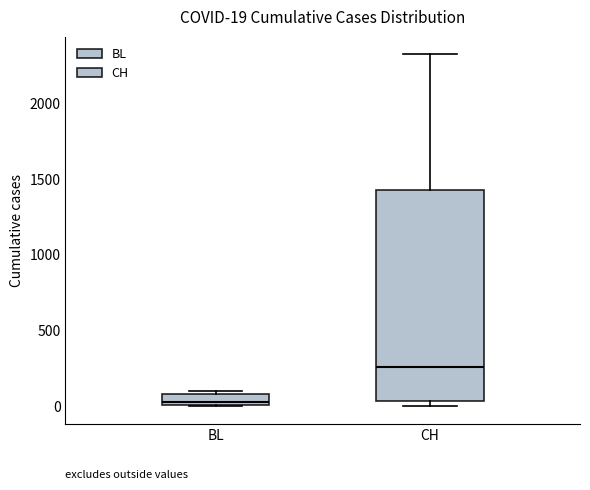

Comparing the boxes themselves (not the whiskers), which one is the tallest?

CH